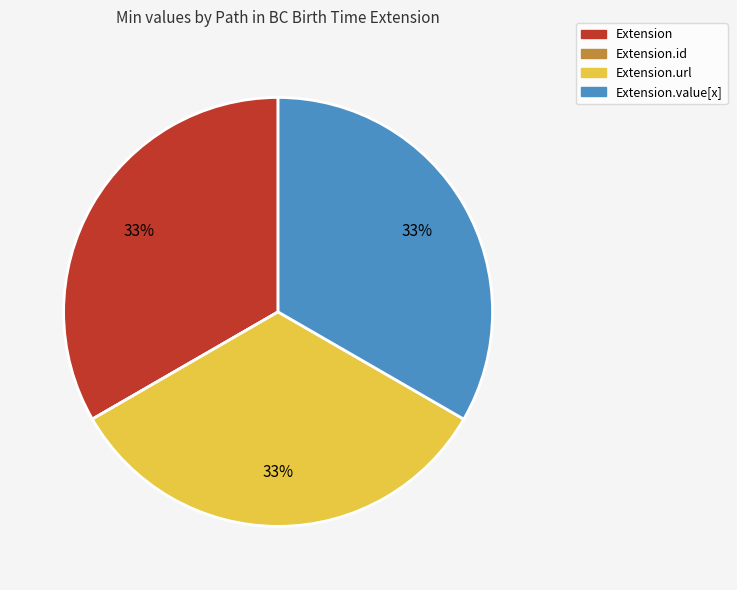

To the nearest percent, what is the average slice percentage?

25%